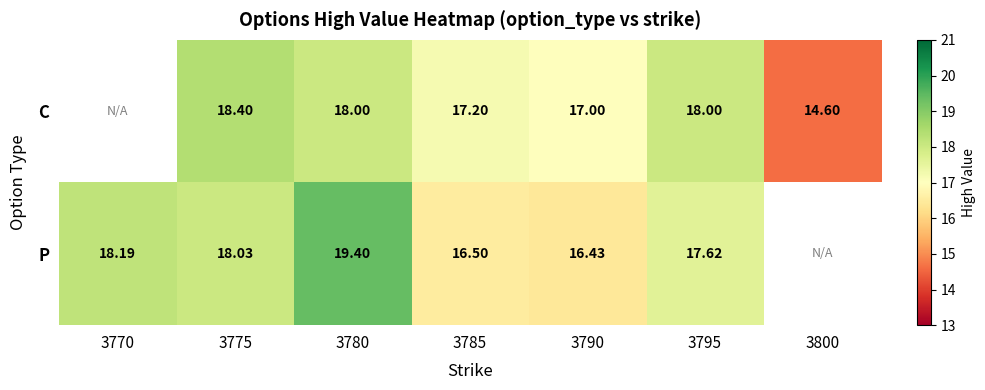

Is it true that C equals 18.0 at 3780?

True